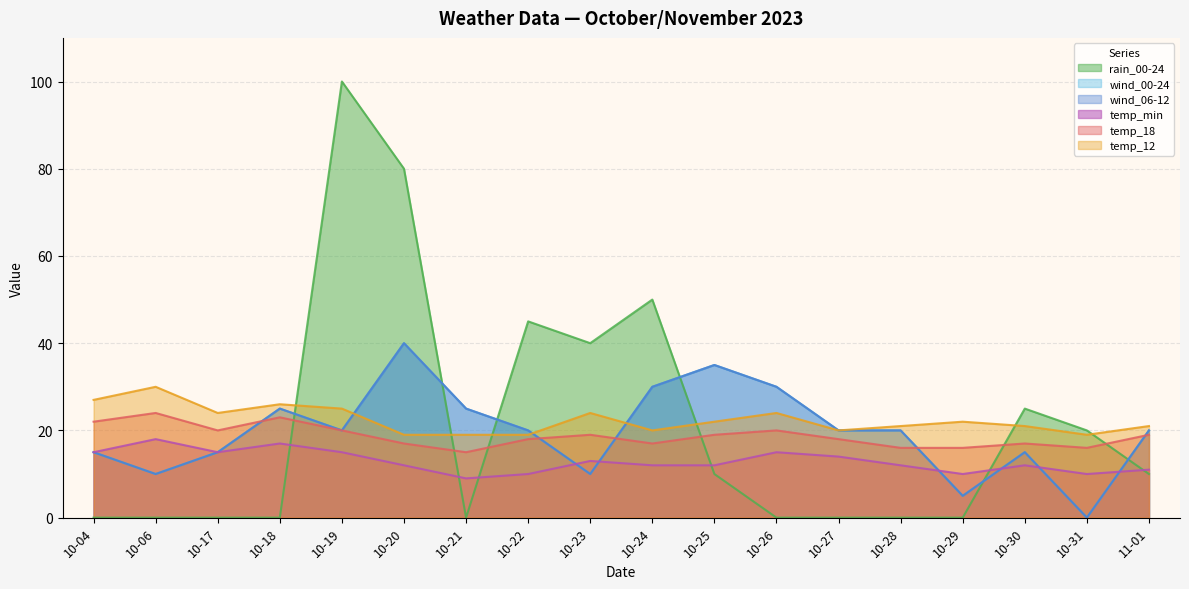

At how many categories does at least one series exceed 40?

4